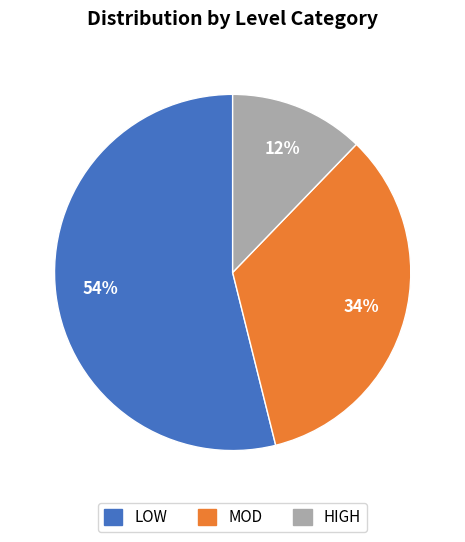

The LOW slice represents 54% of the pie. True or false?

True